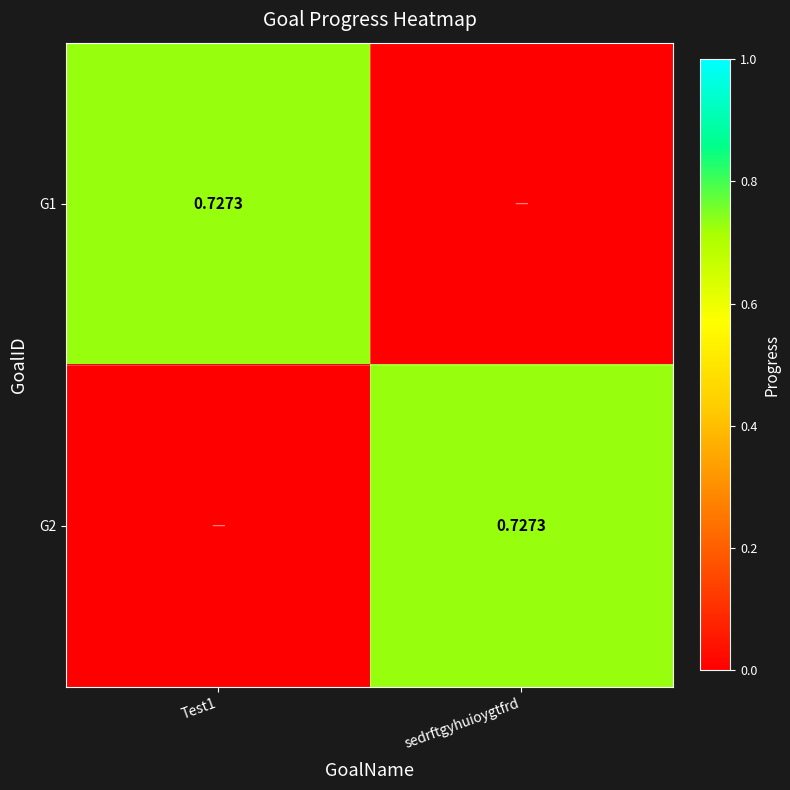

What is the difference between the highest and lowest values at Test1?

0.7